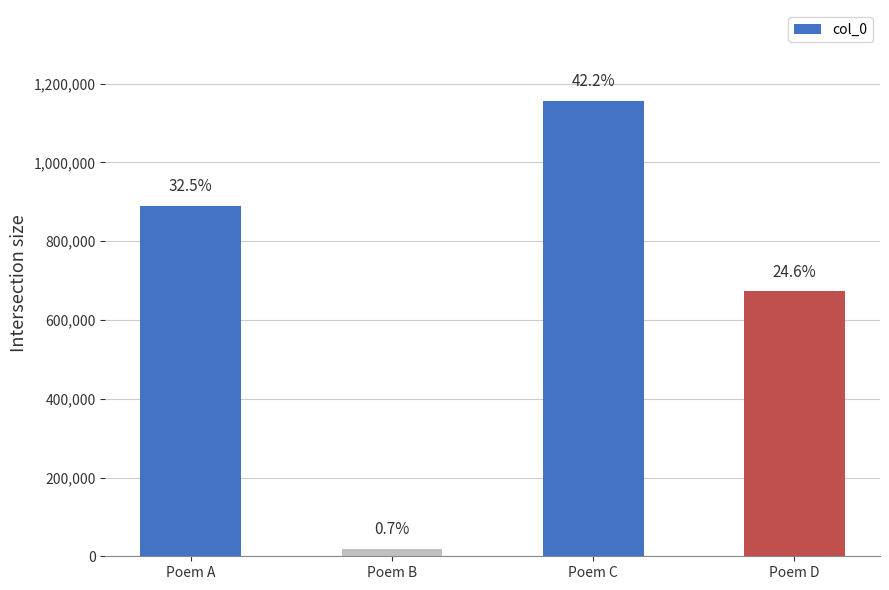

List the labels in order of value, smallest first.

Poem B, Poem D, Poem A, Poem C